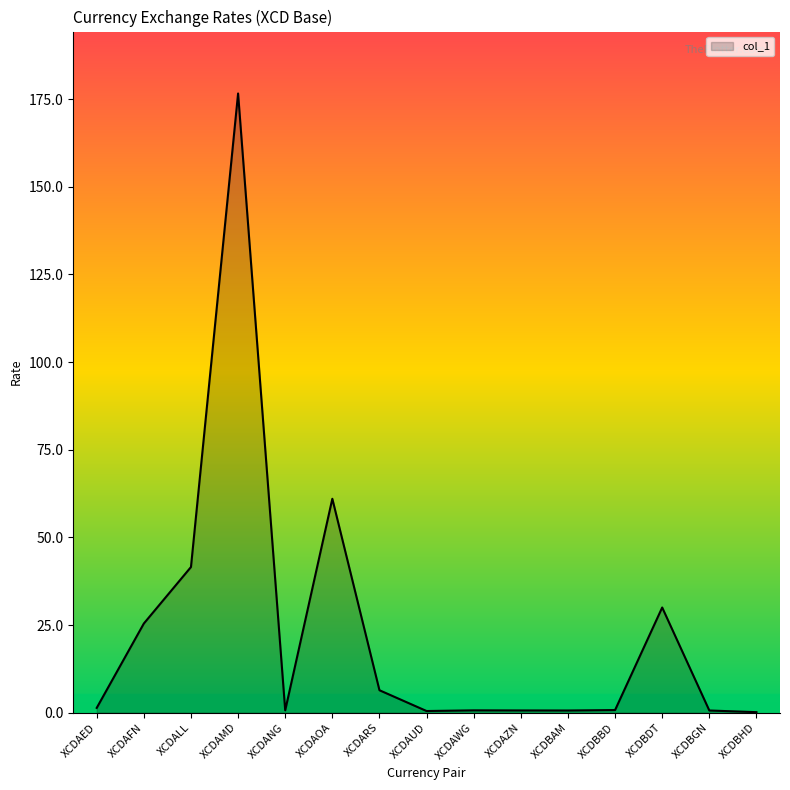

What position from the left is XCDARS?

7